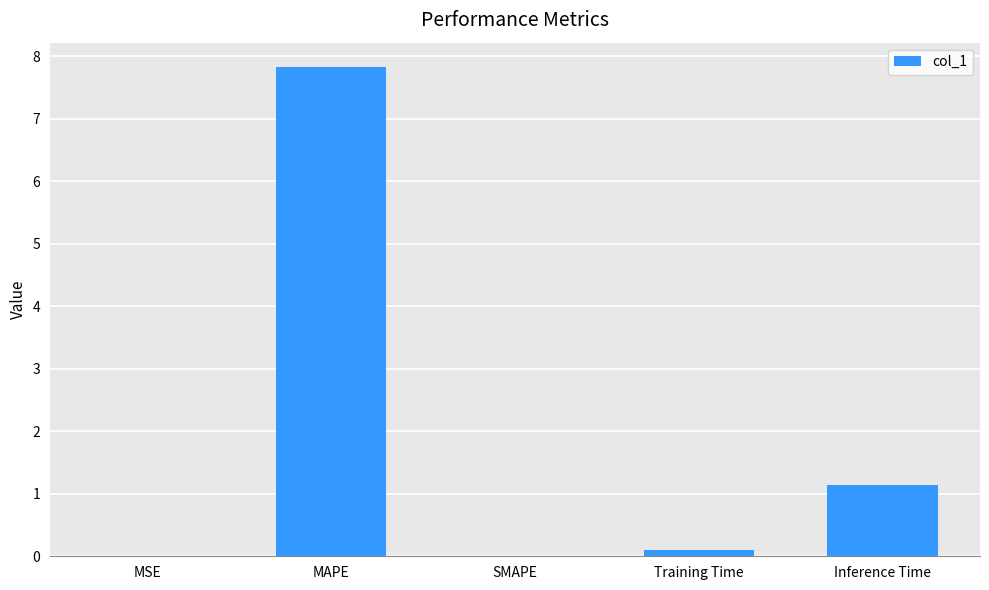

Are the bars horizontal?

No